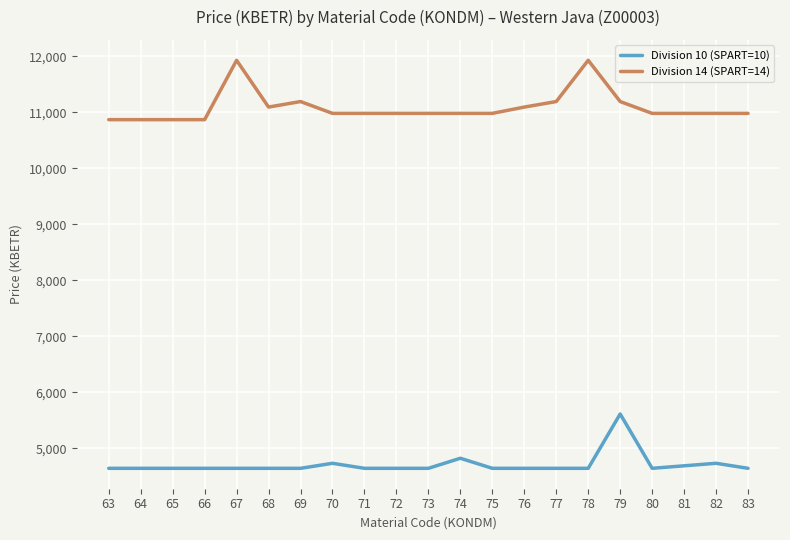

What is the total value across all series at 65?

15516.6